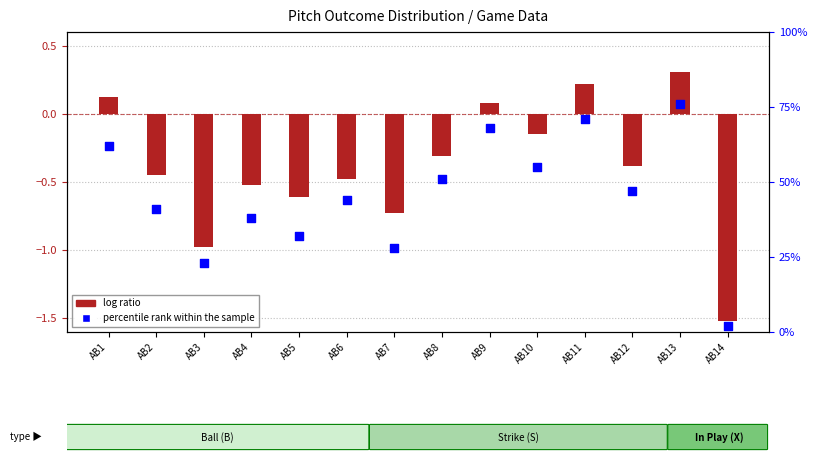

Is the value of percentile rank within the sample at AB6 greater than the value of log ratio at AB13?

Yes